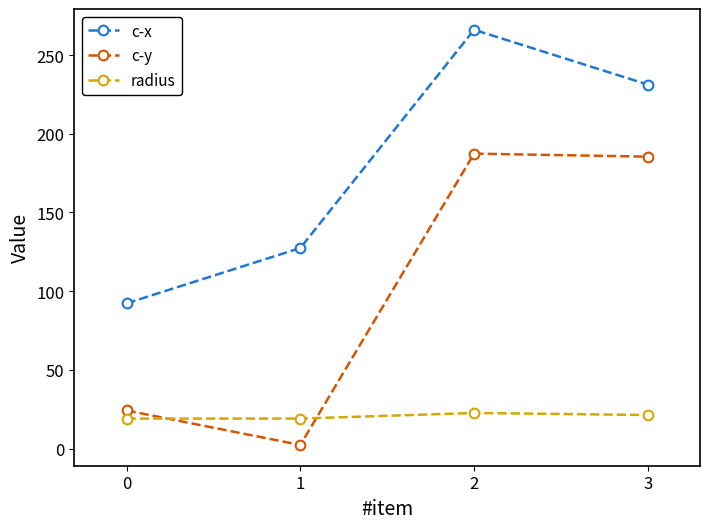

Reading left to right, what are all the values shown in this chart?

c-x: 92.3	127.4	266.1	231.3
c-y: 24.2	2.3	187.4	185.5
radius: 19.0	19.0	22.6	21.3